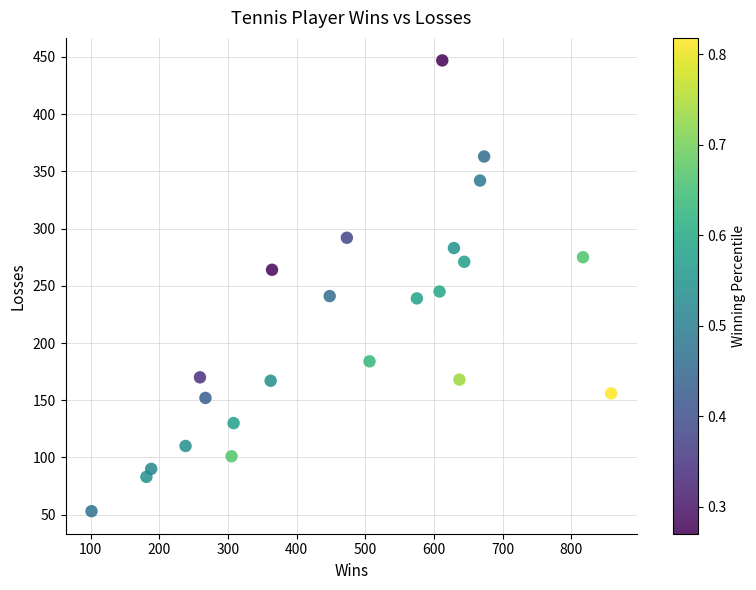

What is the range of Y values (max minus min)?

394